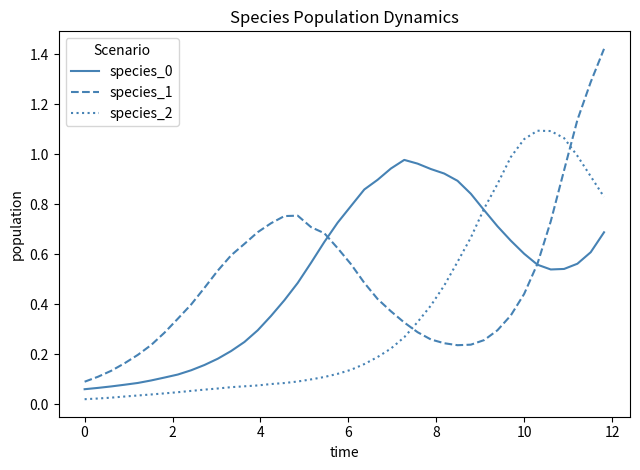

True or false: species_2 and species_1 intersect in this chart.

True